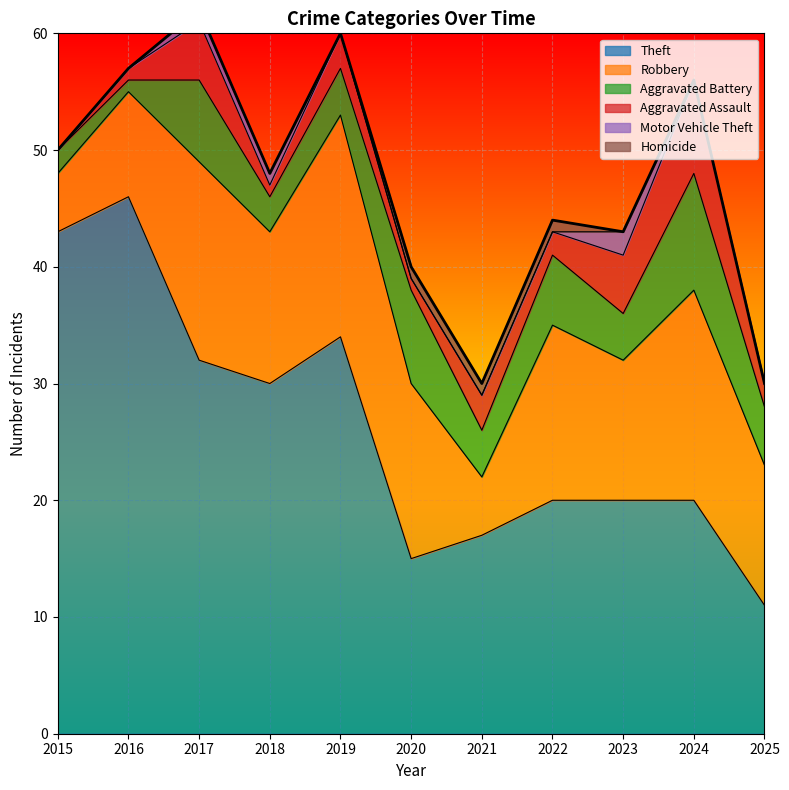

Between 2019 and 2024, which is larger?

2019